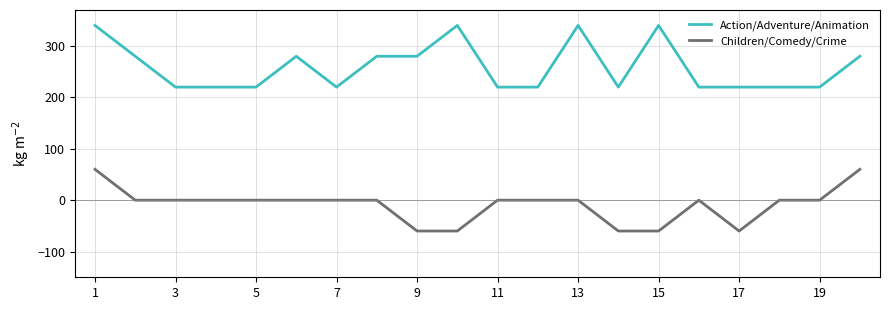

True or false: Action/Adventure/Animation and Children/Comedy/Crime intersect in this chart.

False